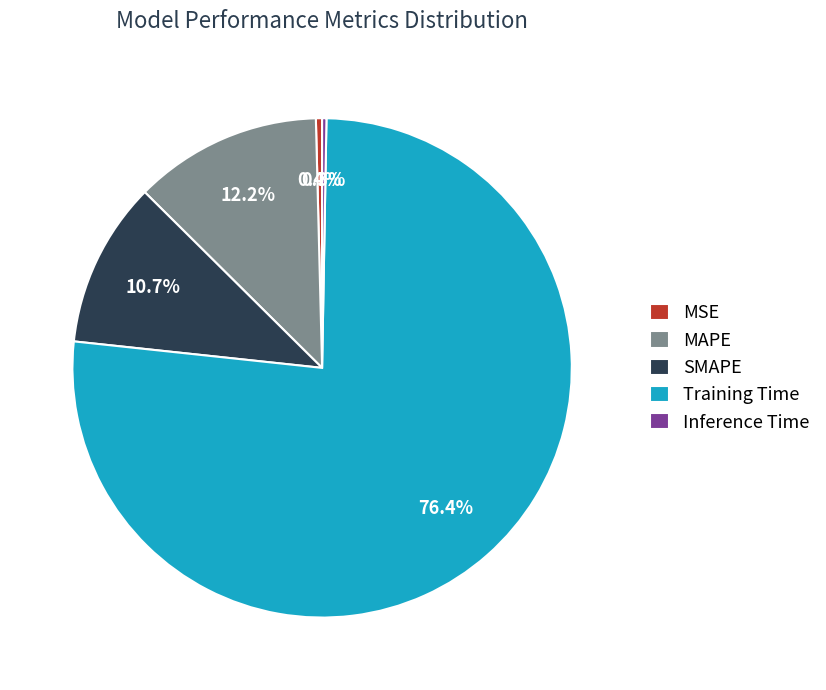

Combined, do MAPE and Inference Time account for over 50%?

No